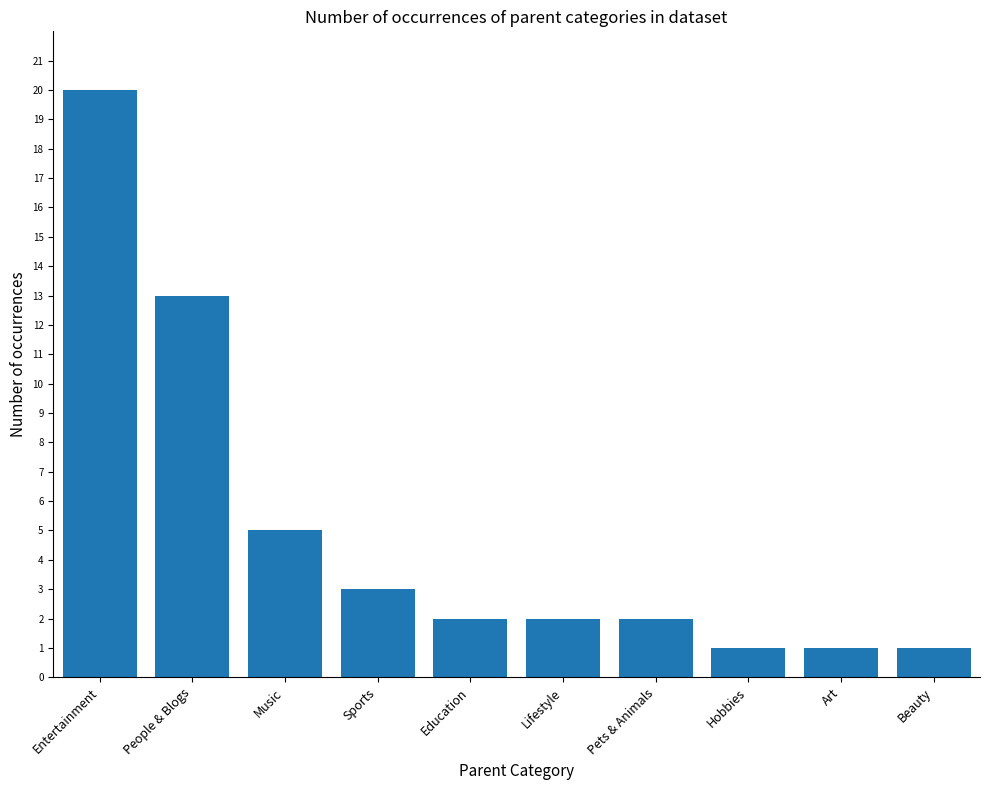

Reading right to left, what are all the values shown in this chart?

Beauty=1	Art=1	Hobbies=1	Pets & Animals=2	Lifestyle=2	Education=2	Sports=3	Music=5	People & Blogs=13	Entertainment=20